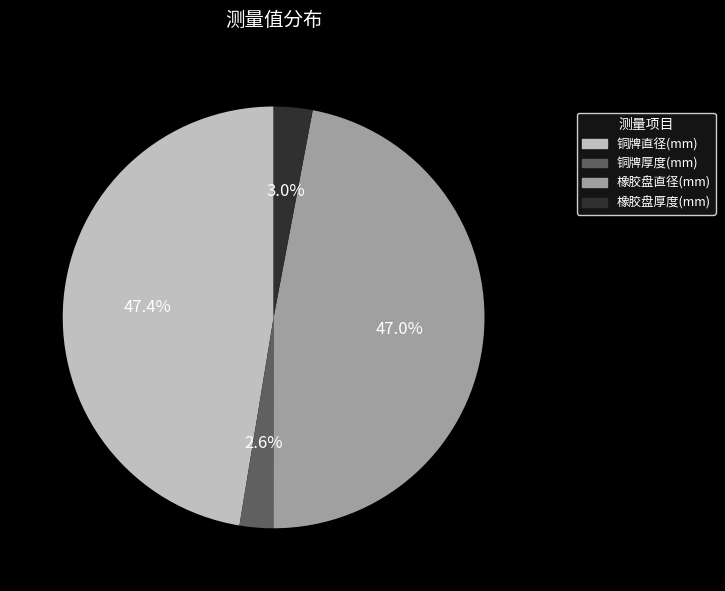

What portion of the pie excludes 铜牌直径(mm)?

52.6%